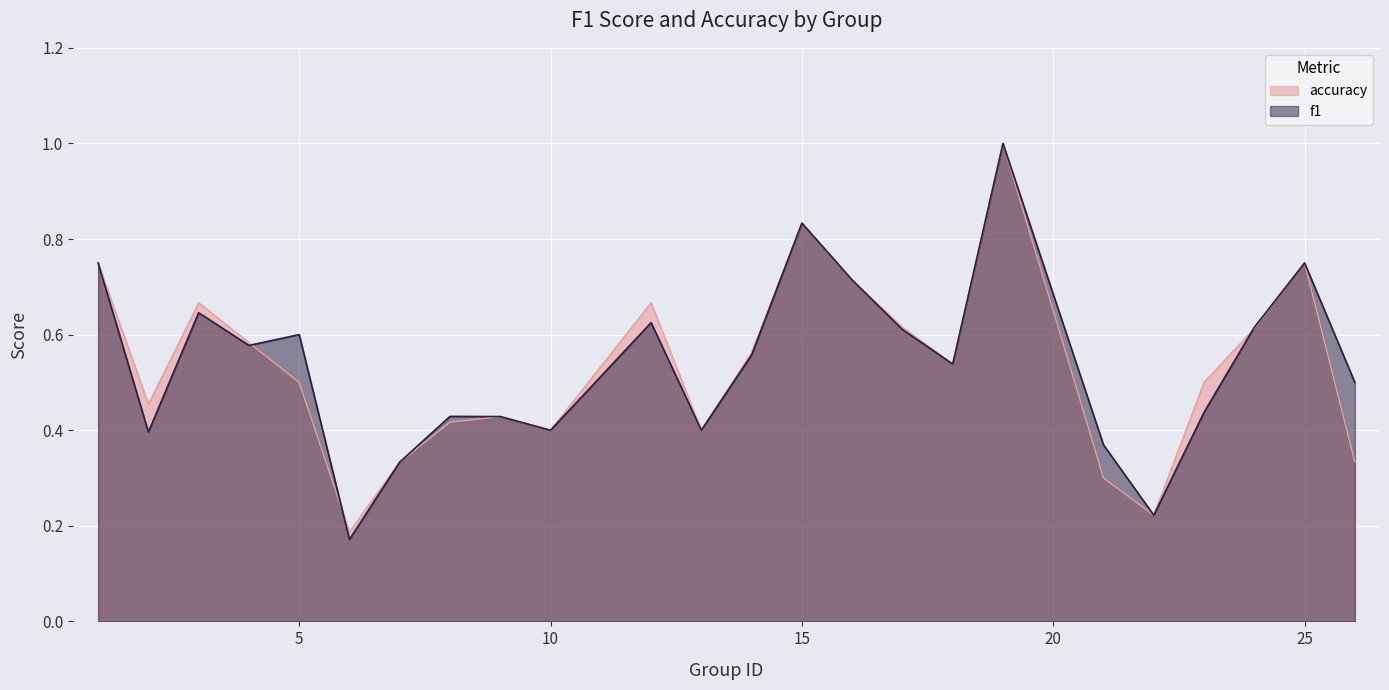

Count the number of categories in the chart.

24